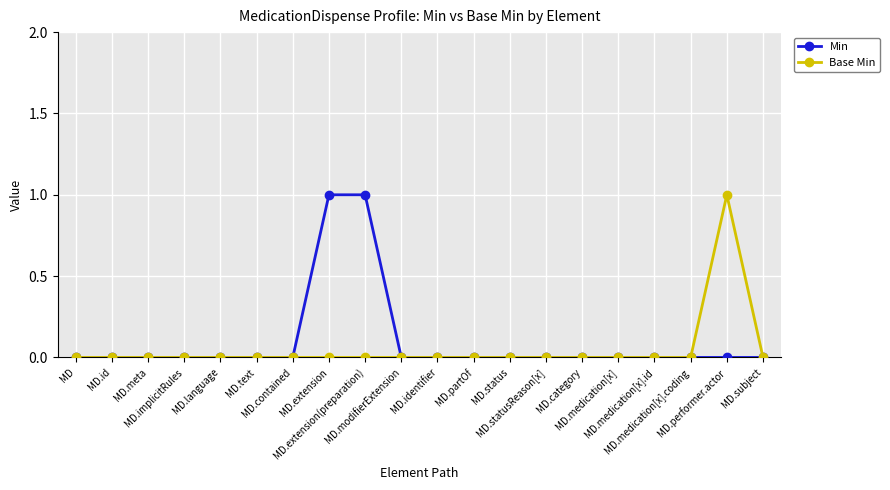

Reading left to right, extract all data points from this chart.

Min: MD=0	MD.id=0	MD.meta=0	MD.implicitRules=0	MD.language=0	MD.text=0	MD.contained=0	MD.extension=1	MD.extension(preparation)=1	MD.modifierExtension=0	MD.identifier=0	MD.partOf=0	MD.status=0	MD.statusReason[x]=0	MD.category=0	MD.medication[x]=0	MD.medication[x].id=0	MD.medication[x].coding=0	MD.performer.actor=0	MD.subject=0
Base Min: MD=0	MD.id=0	MD.meta=0	MD.implicitRules=0	MD.language=0	MD.text=0	MD.contained=0	MD.extension=0	MD.extension(preparation)=0	MD.modifierExtension=0	MD.identifier=0	MD.partOf=0	MD.status=0	MD.statusReason[x]=0	MD.category=0	MD.medication[x]=0	MD.medication[x].id=0	MD.medication[x].coding=0	MD.performer.actor=1	MD.subject=0